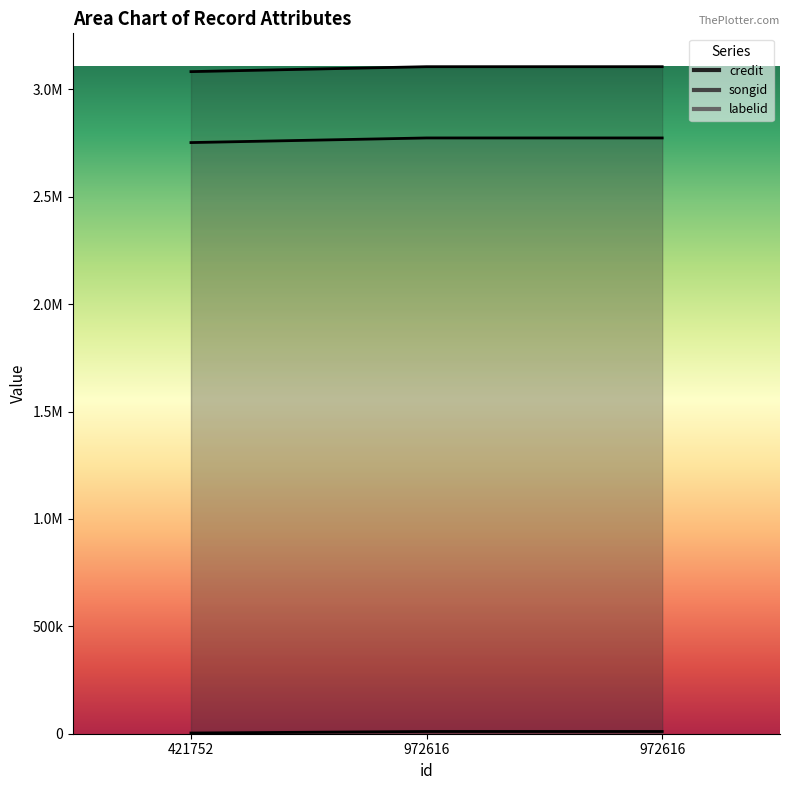

What is the sum of the songid values at 421752 and 972616?

6188355